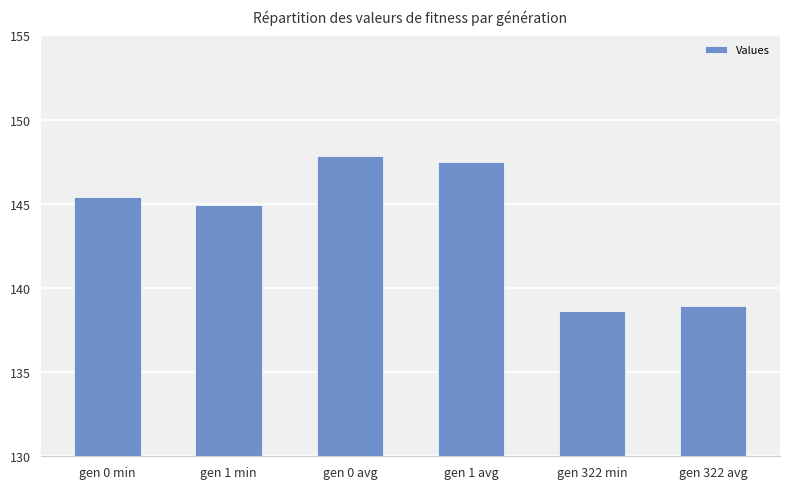

Reading left to right, list all the values displayed in this chart.

145.4	144.9	147.8	147.5	138.6	138.9